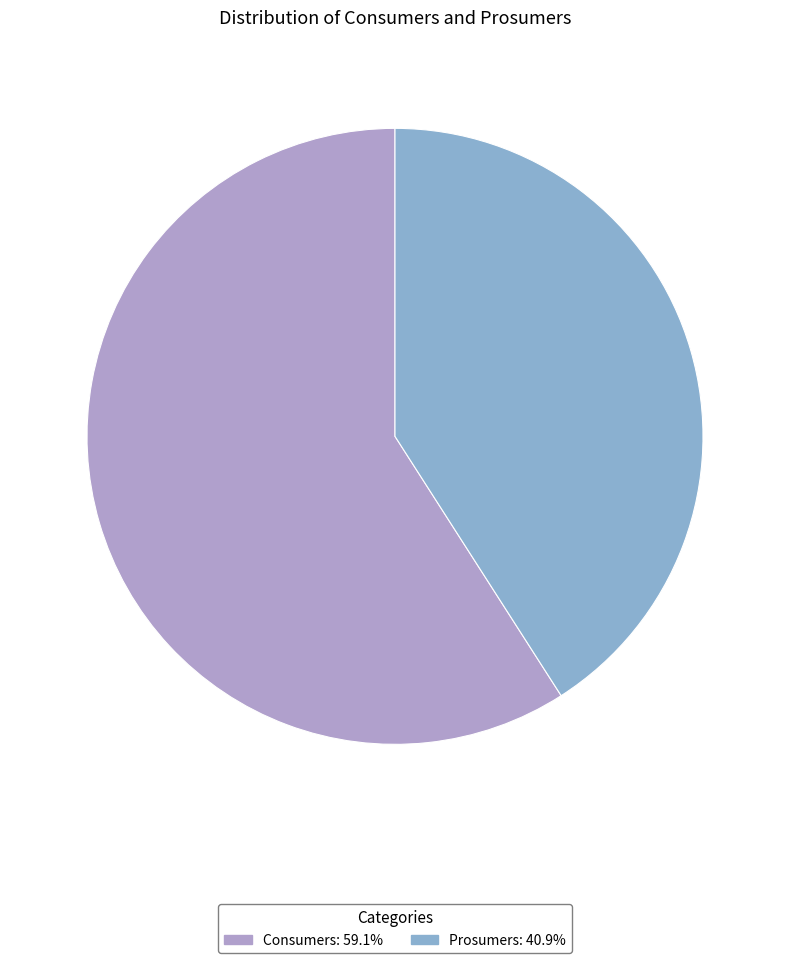

Count the number of slices in the pie.

2